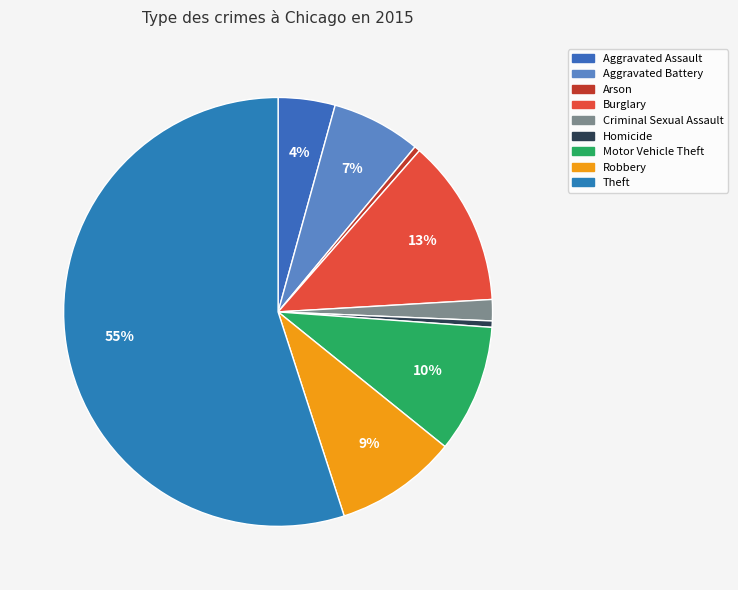

Is there any slice that represents more than half of the pie?

Yes